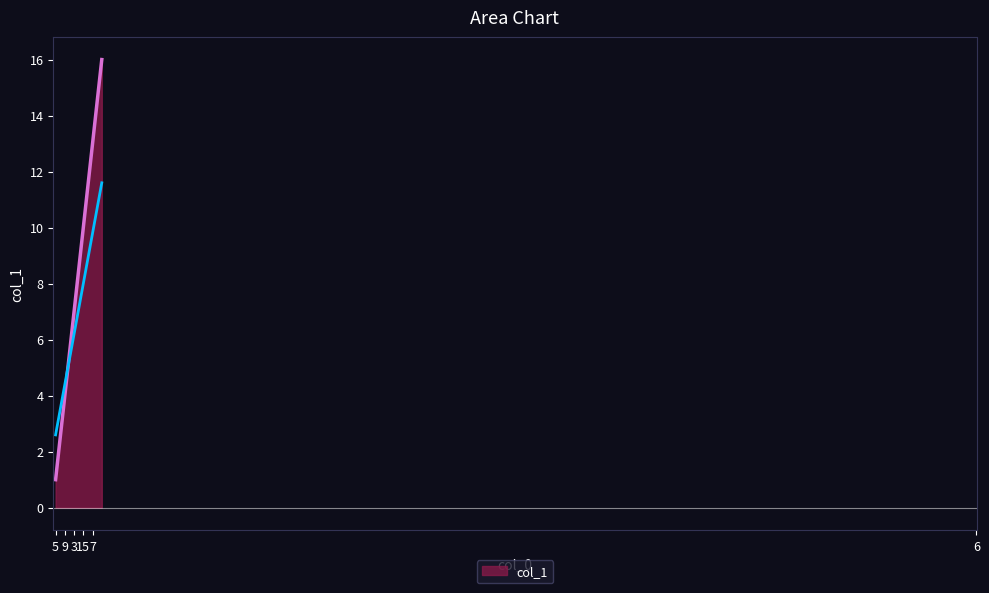

Which label corresponds to the largest value in the chart?

6